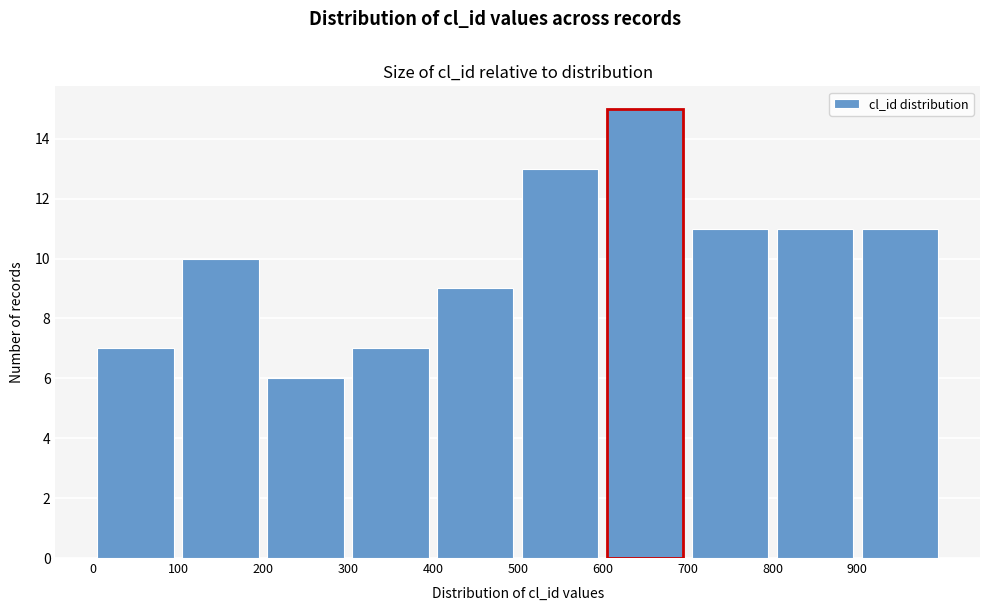

What is the height of the bar covering 0 to 100 on the x-axis? The values are not printed on the chart, so give them approximately, as read against the axis.

7